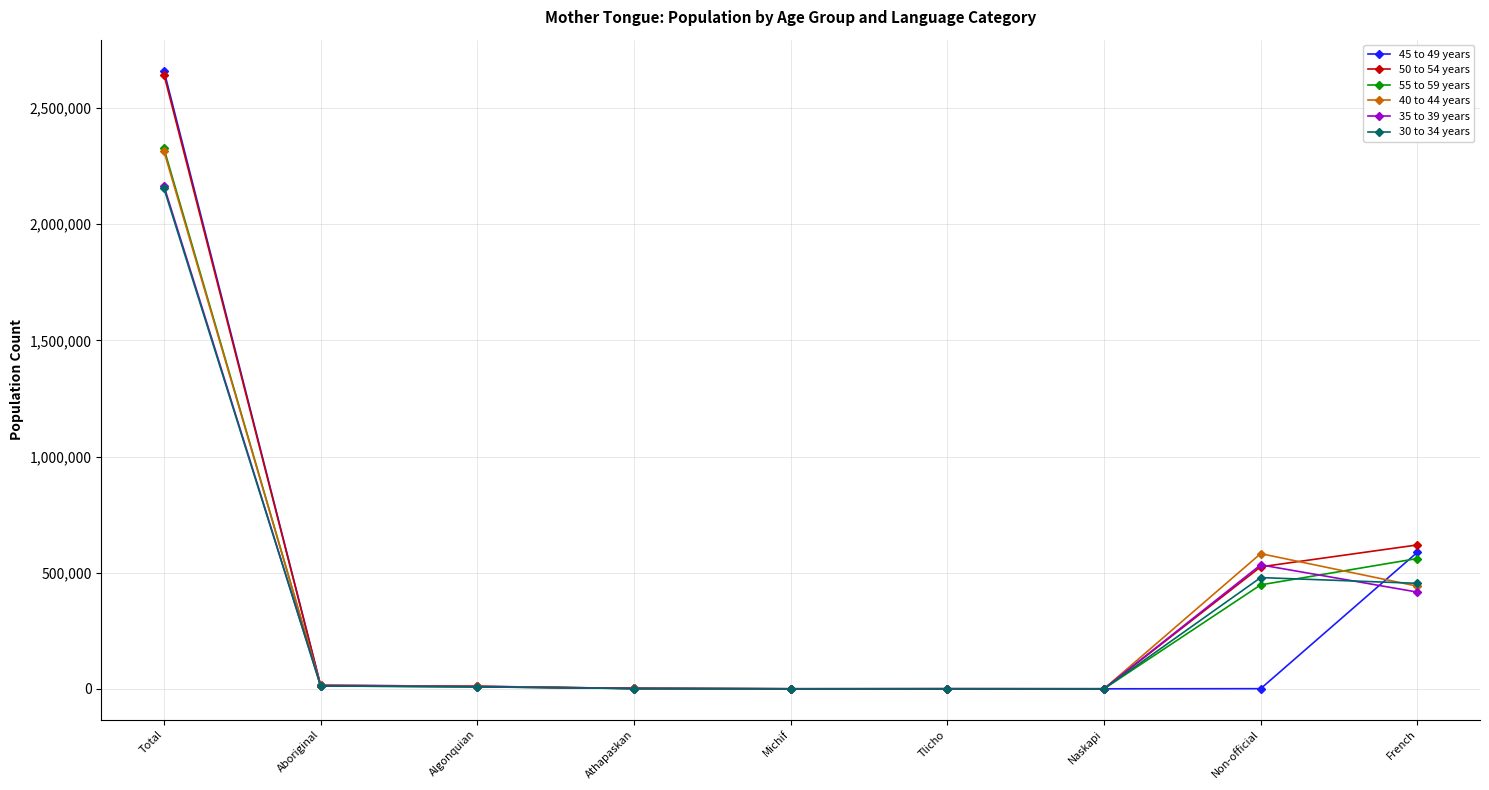

How many values in the 40 to 44 years series are below 10750?

4